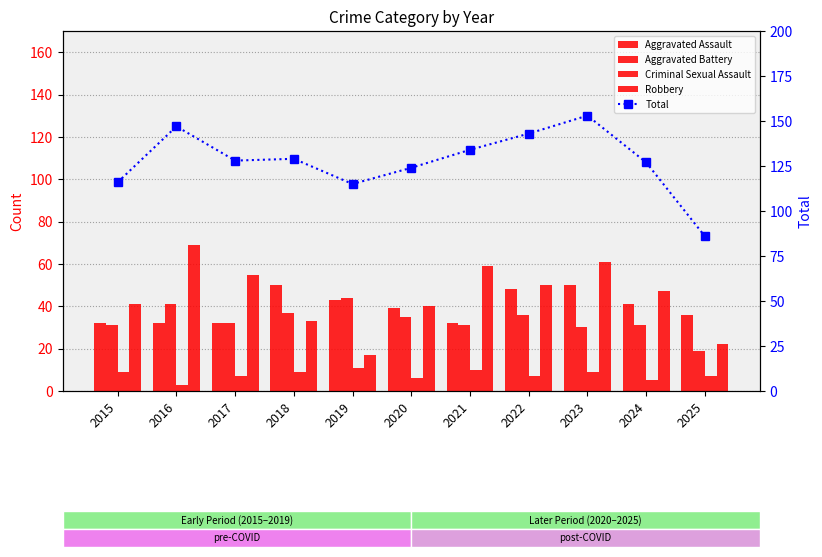

Where does the Robbery series first go above 47?

2016